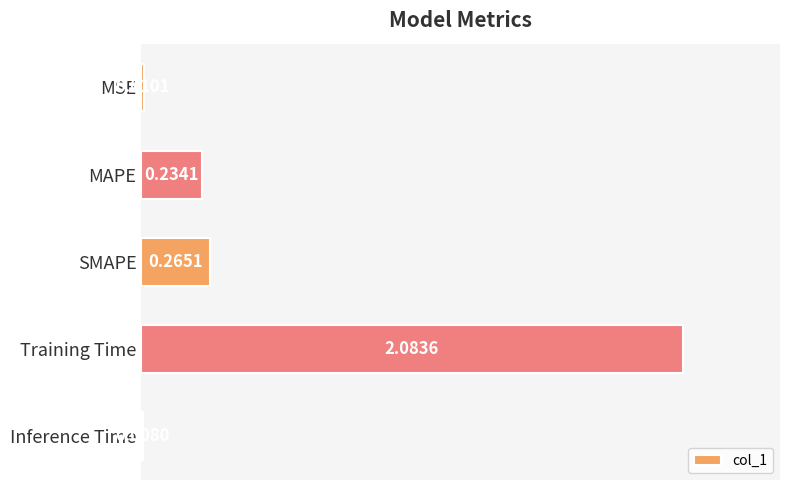

Between Training Time and MAPE, which is larger?

Training Time